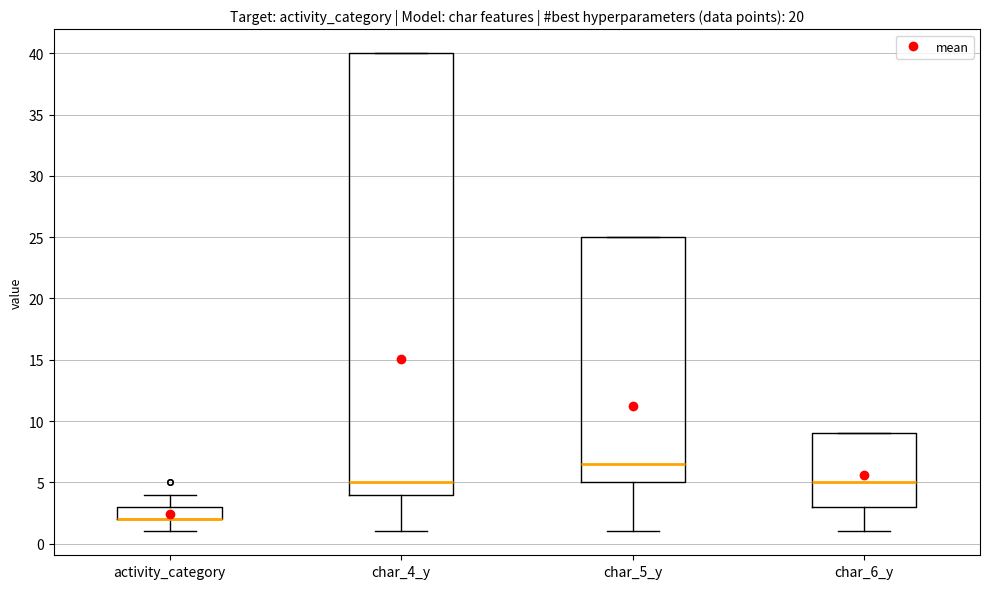

Reading left to right, read every box against the y-axis: the position of its median line, the range the box covers, and the ends of its whiskers. The values are not printed on the chart, so give them approximately, as read against the axis.

activity_category: median 2.0 (drawn on the box's lower edge), box 2.0 to 3.0, whiskers 1.0 to 4.0
char_4_y: median 5.0, box 4.0 to 40.0, whiskers 1.0 to 40.0
char_5_y: median 6.5, box 5.0 to 25.0, whiskers 1.0 to 25.0
char_6_y: median 5.0, box 3.0 to 9.0, whiskers 1.0 to 9.0